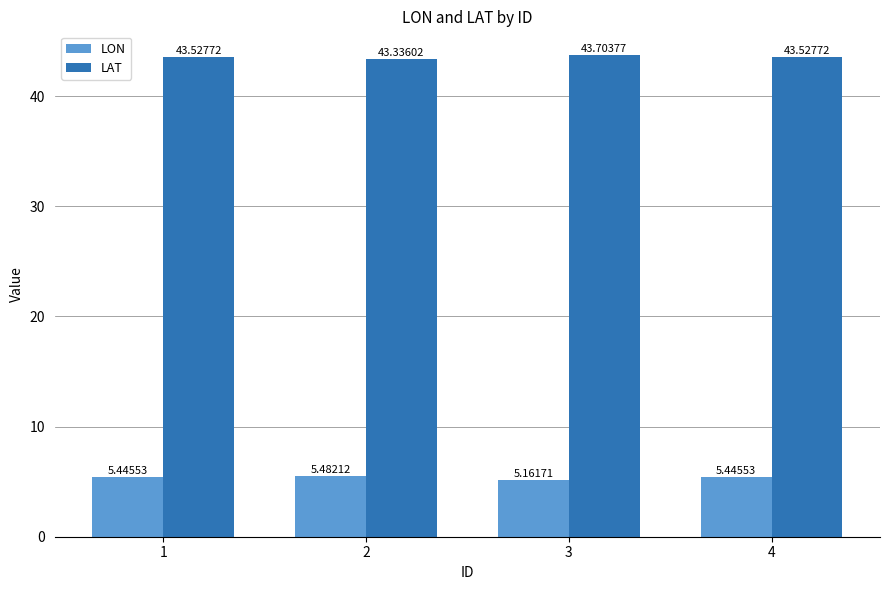

Which series changed the most between 2 and 3?

LAT